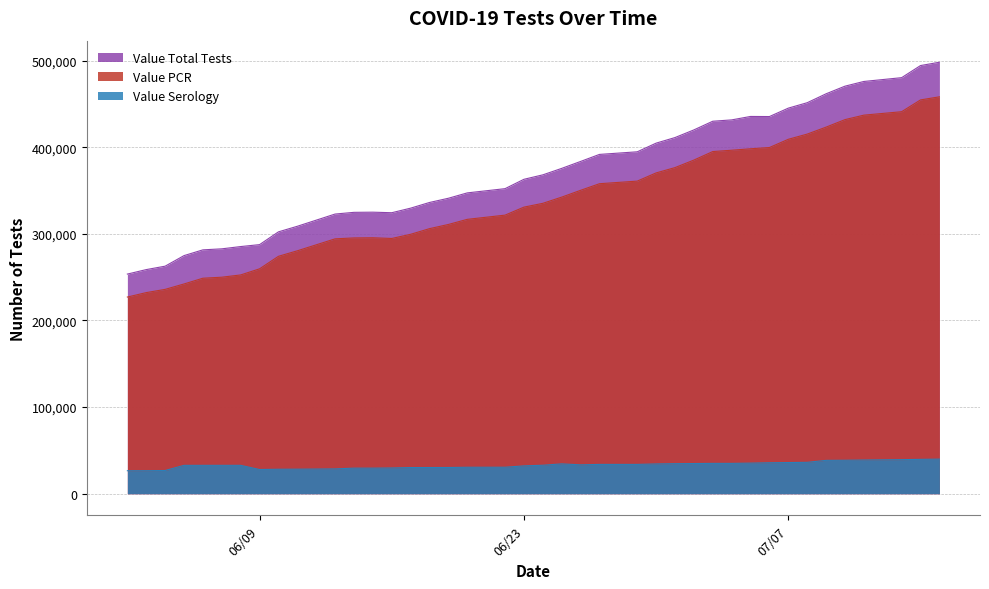

At which label does Value Serology first exceed 32876?

06/25/2020